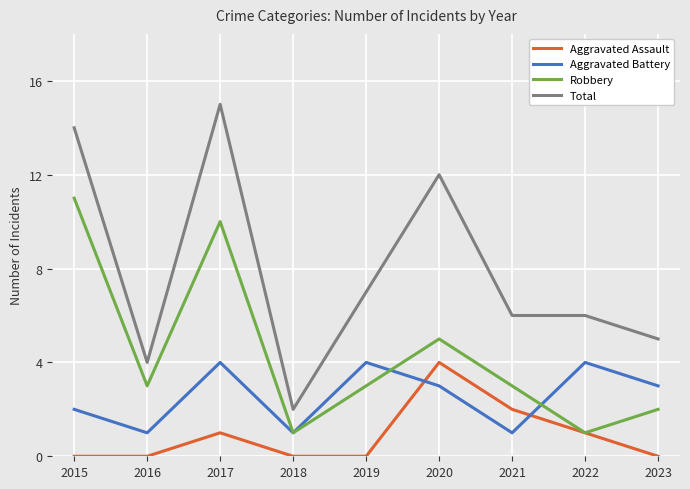

True or false: Total and Aggravated Battery intersect in this chart.

False